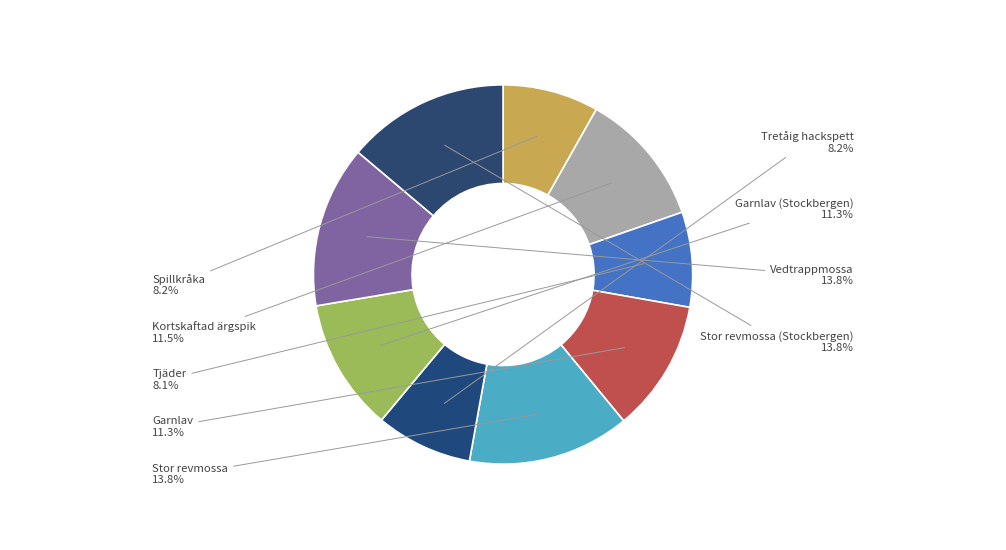

How many slices are in this pie chart?

9